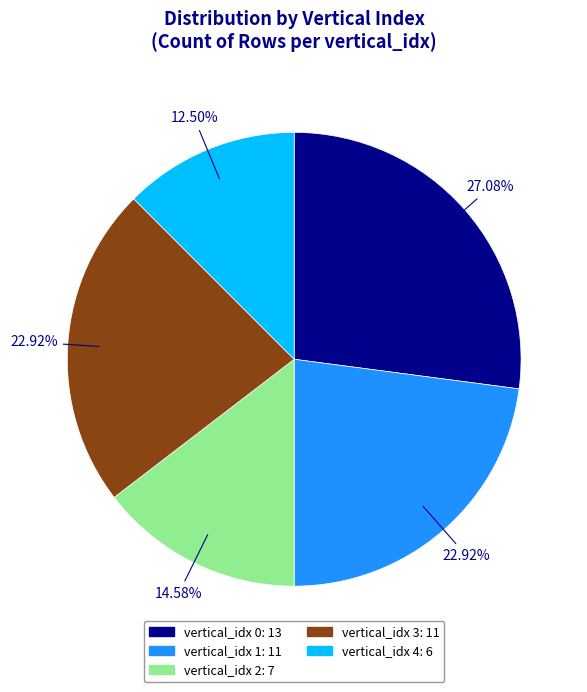

Does any single category account for the majority?

No